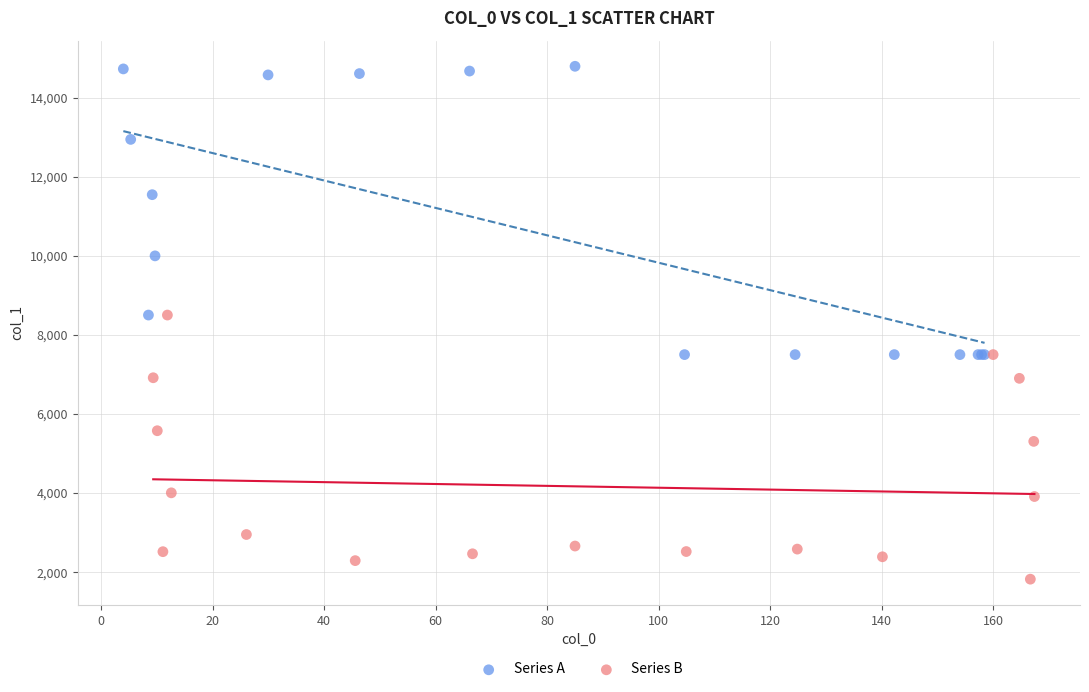

Which series has the largest Y range (max minus min)?

Series A